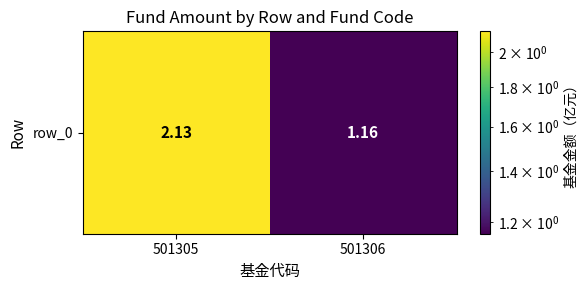

List the labels in order of value, smallest first.

501306, 501305